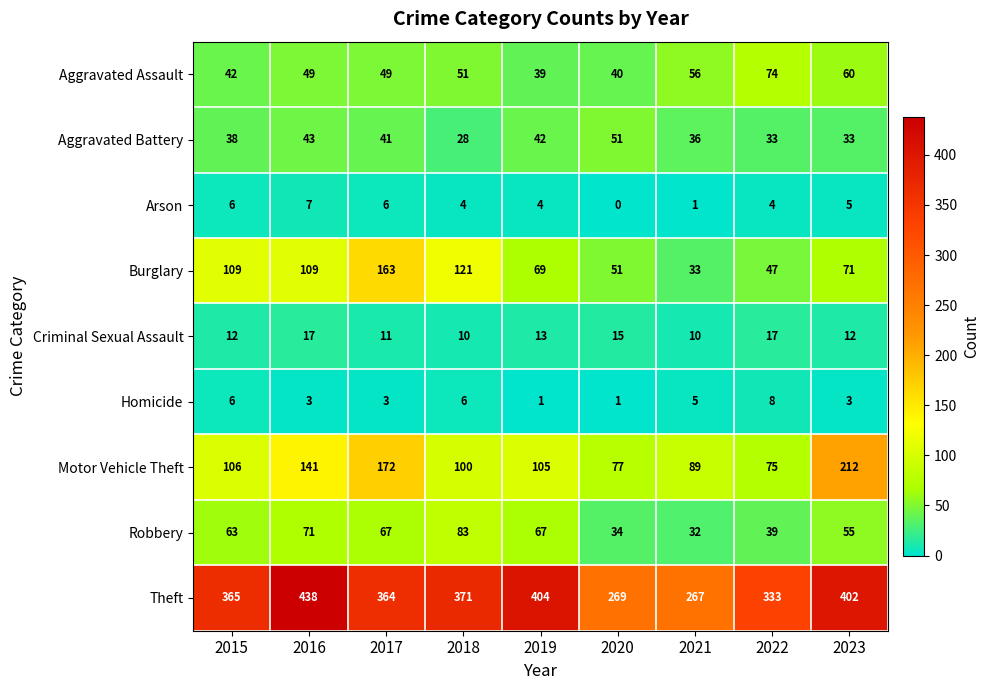

At 2018, list the series in order from largest to smallest.

Theft, Burglary, Motor Vehicle Theft, Robbery, Aggravated Assault, Aggravated Battery, Criminal Sexual Assault, Homicide, Arson